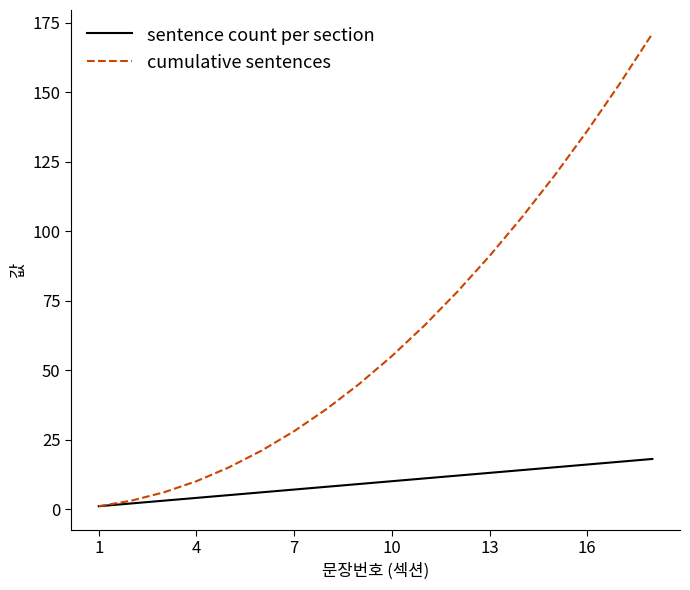

Which series has the largest total across all categories?

cumulative sentences